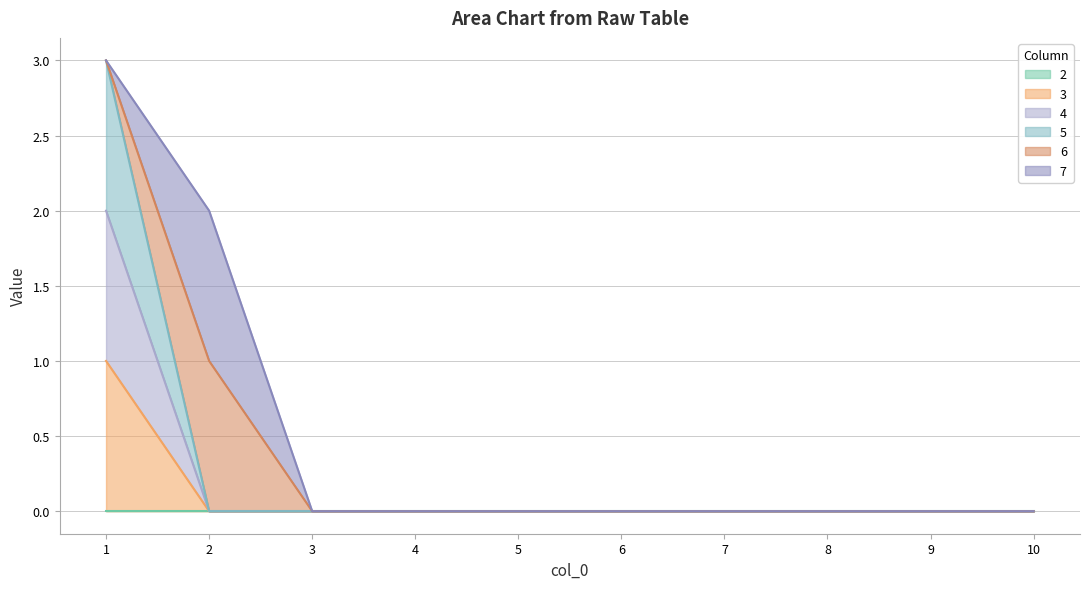

List the labels in order of 5 value, smallest first.

2, 3, 4, 5, 6, 7, 8, 9, 10, 1